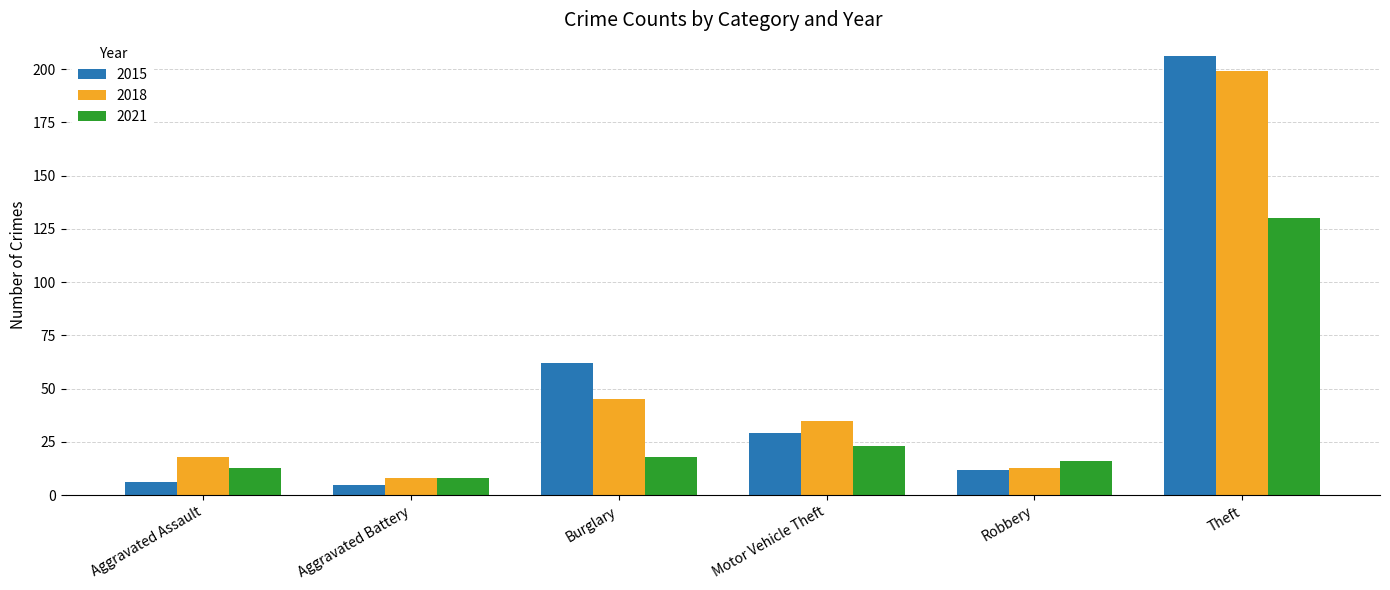

Count the number of data series in this chart.

3